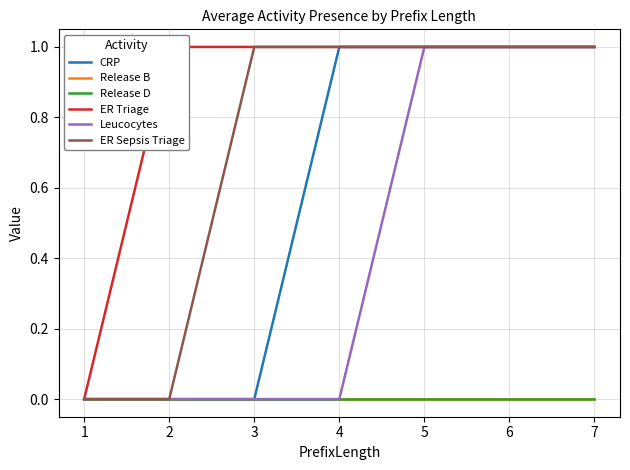

What is the difference between the second highest and minimum values in the Leucocytes series?

1